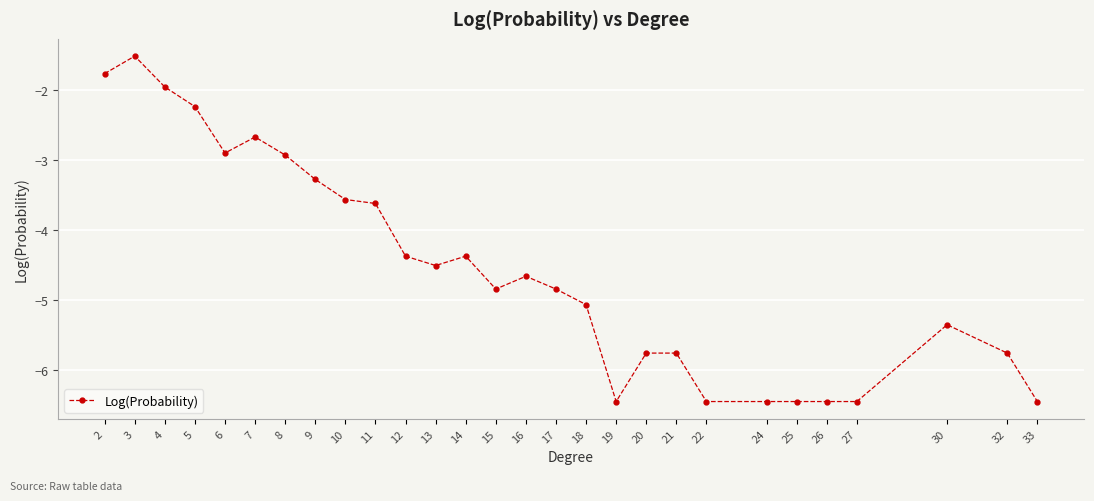

What is the change in value from 4 to 9?

-1.3